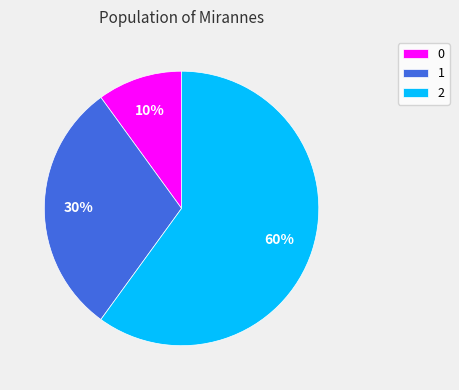

Combined, do 2 and 1 account for over 50%?

Yes